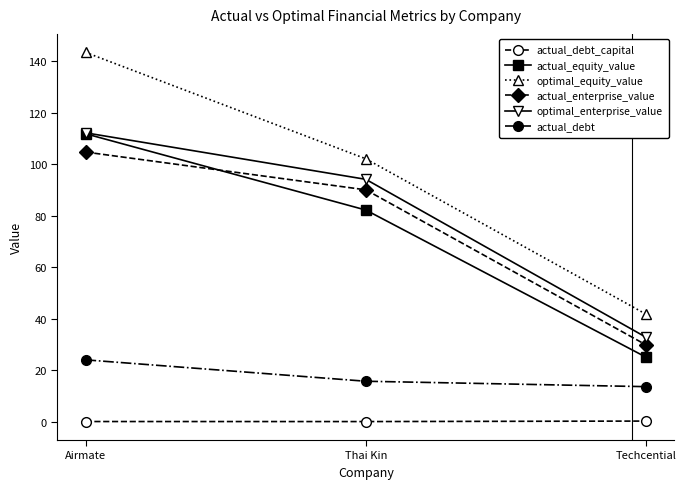

Rank the categories by optimal_enterprise_value value from lowest to highest.

Techcential, Thai Kin, Airmate